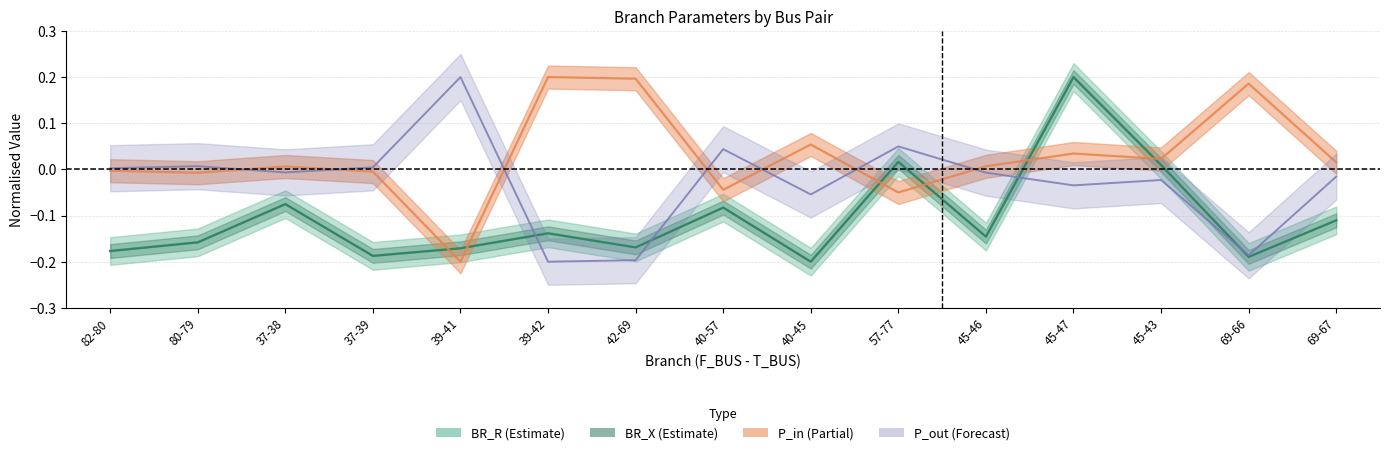

Reading left to right, extract all data points from this chart.

BR_R: 82-80=-0.2	80-79=-0.2	37-38=-0.1	37-39=-0.2	39-41=-0.2	39-42=-0.1	42-69=-0.2	40-57=-0.1	40-45=-0.2	57-77=0.0	45-46=-0.1	45-47=0.2	45-43=0.0	69-66=-0.2	69-67=-0.1
BR_X: 82-80=-0.2	80-79=-0.2	37-38=-0.1	37-39=-0.2	39-41=-0.2	39-42=-0.1	42-69=-0.2	40-57=-0.1	40-45=-0.2	57-77=0.0	45-46=-0.1	45-47=0.2	45-43=0.0	69-66=-0.2	69-67=-0.1
P_in: 82-80=-0.0	80-79=-0.0	37-38=0.0	37-39=-0.0	39-41=-0.2	39-42=0.2	42-69=0.2	40-57=-0.0	40-45=0.1	57-77=-0.0	45-46=0.0	45-47=0.0	45-43=0.0	69-66=0.2	69-67=0.0
P_out: 82-80=0.0	80-79=0.0	37-38=-0.0	37-39=0.0	39-41=0.2	39-42=-0.2	42-69=-0.2	40-57=0.0	40-45=-0.1	57-77=0.0	45-46=-0.0	45-47=-0.0	45-43=-0.0	69-66=-0.2	69-67=-0.0